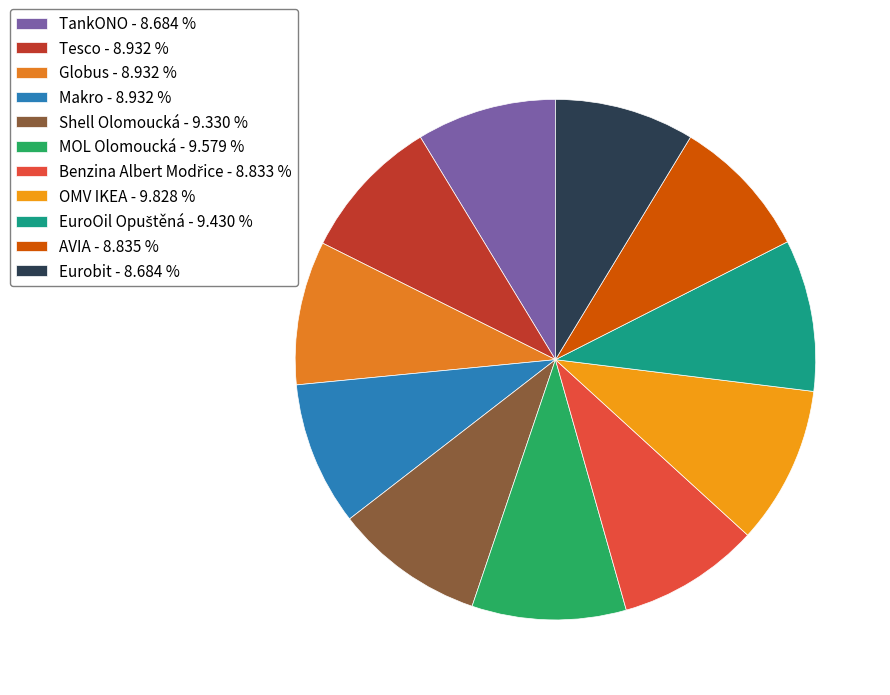

Is the sum of Benzina Albert Modřice and Tesco greater than half?

No